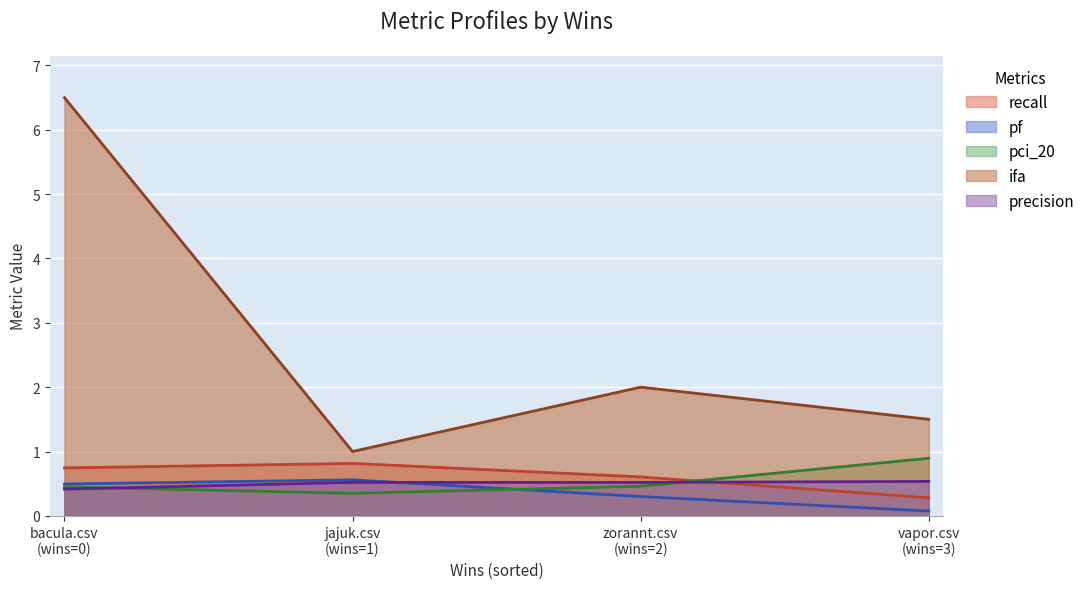

What is the sum of all pci_20 values?

2.2